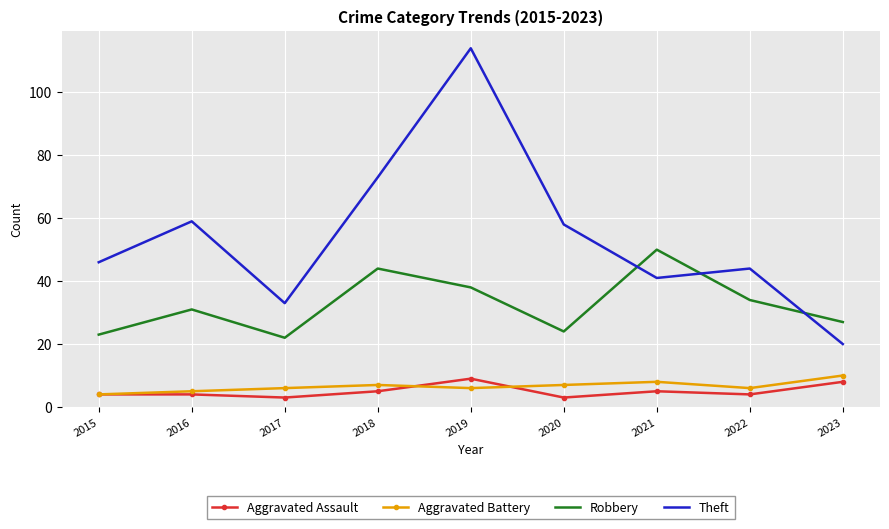

What are all the series names shown in the legend?

Aggravated Assault, Aggravated Battery, Robbery, Theft